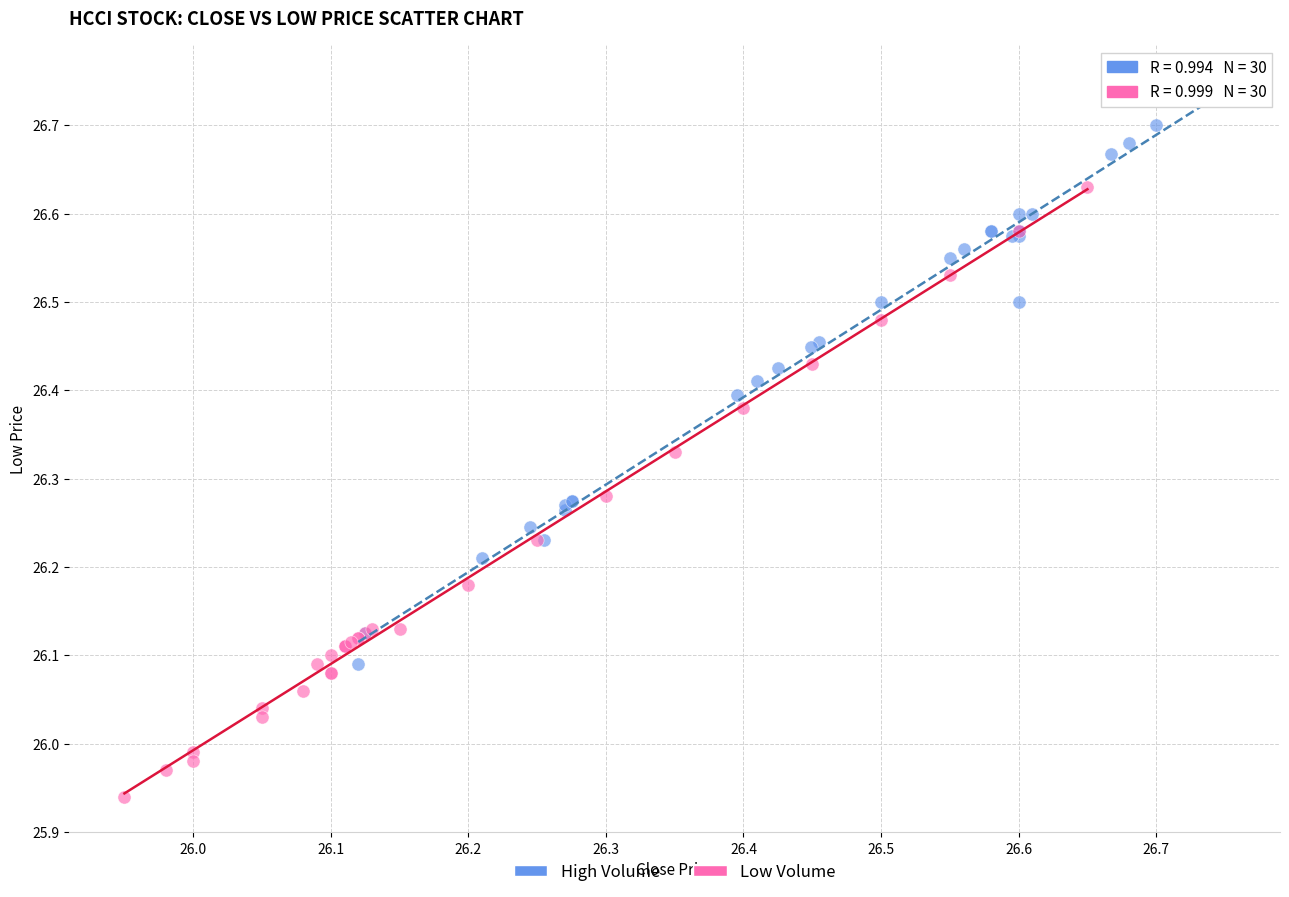

What are all the series names shown in the legend?

High Volume, Low Volume